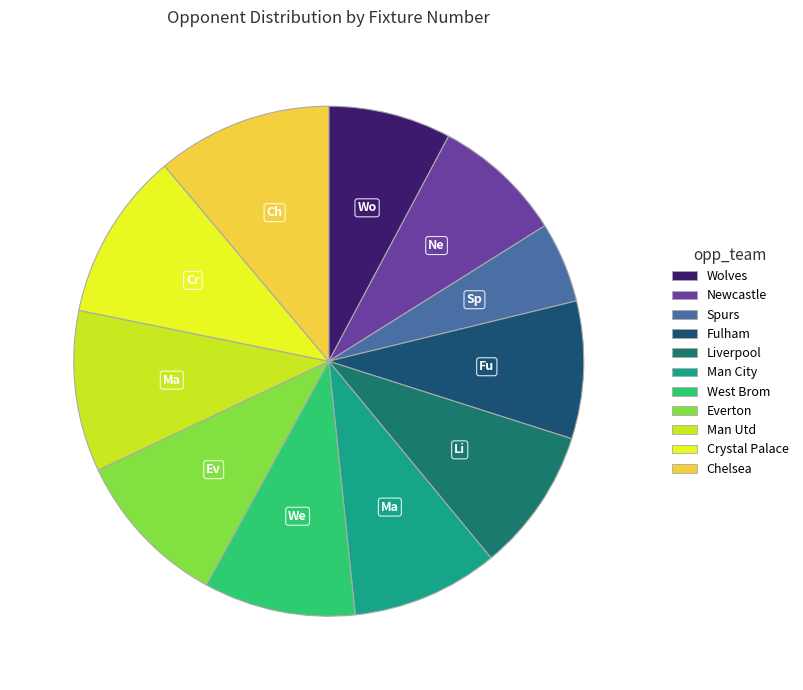

How many segments does this pie chart have?

11